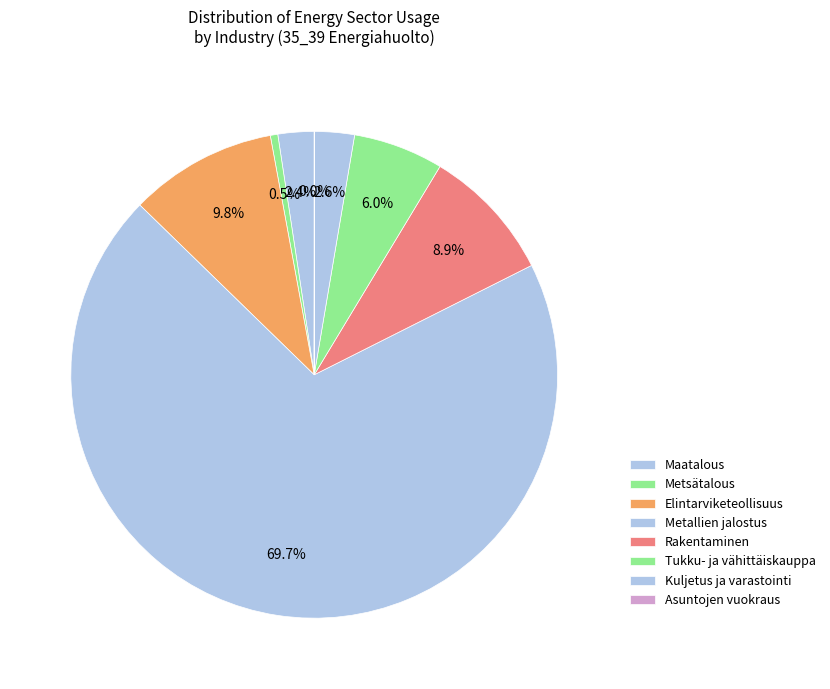

Is there a majority slice in this chart?

Yes